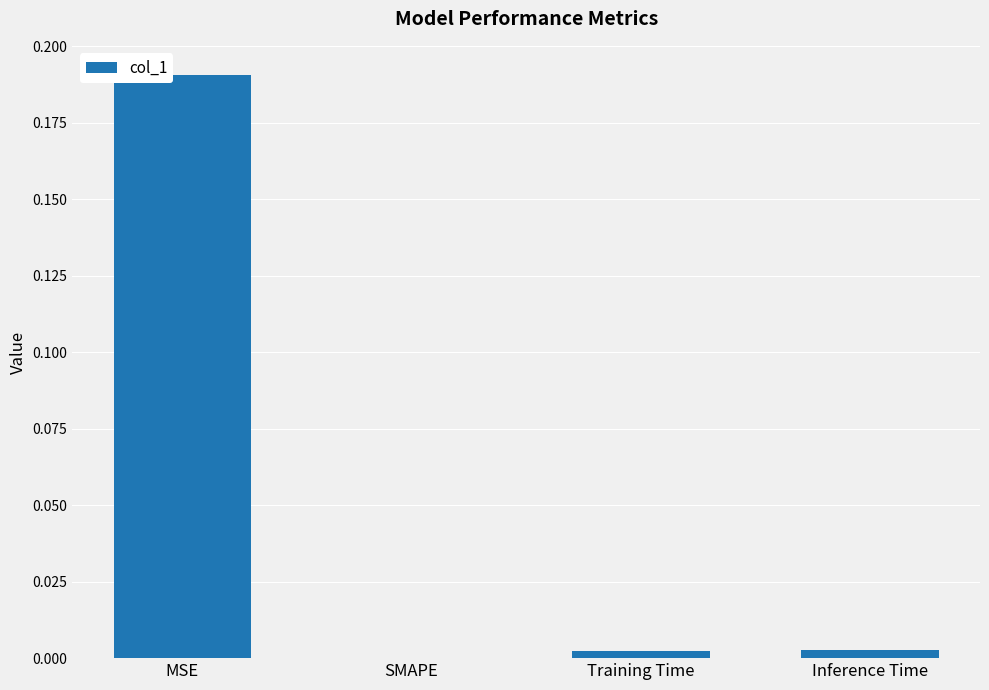

Which category has the highest value across all series?

MSE